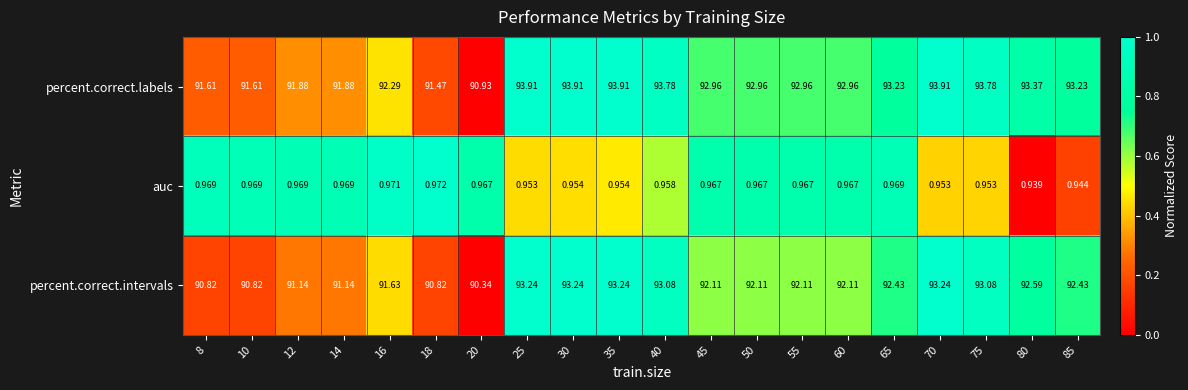

Is the value of auc at 18 greater than the value of percent.correct.intervals at 85?

No